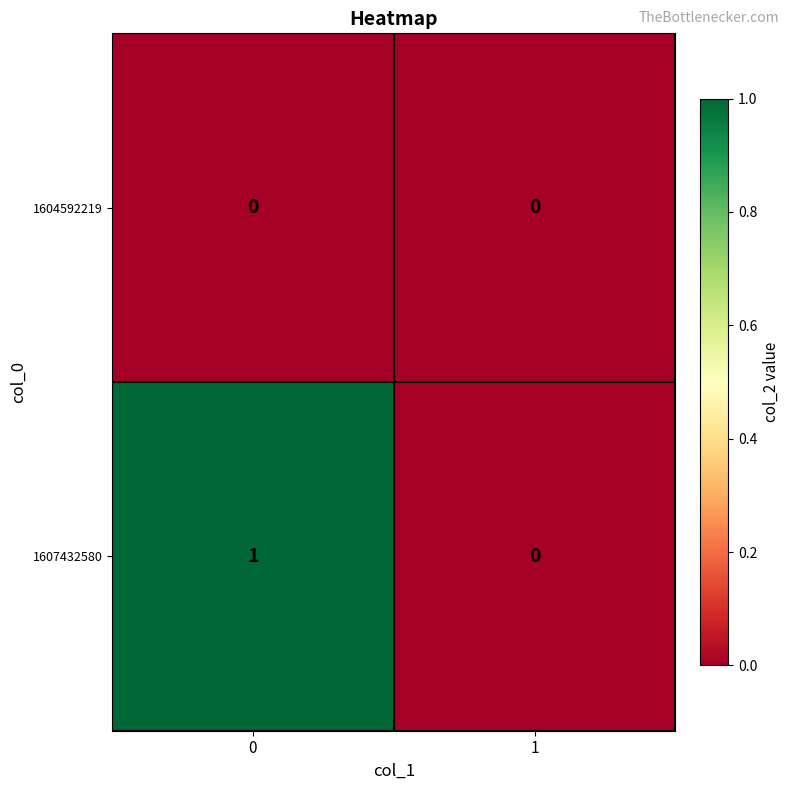

Which series has the largest total across all categories?

1607432580